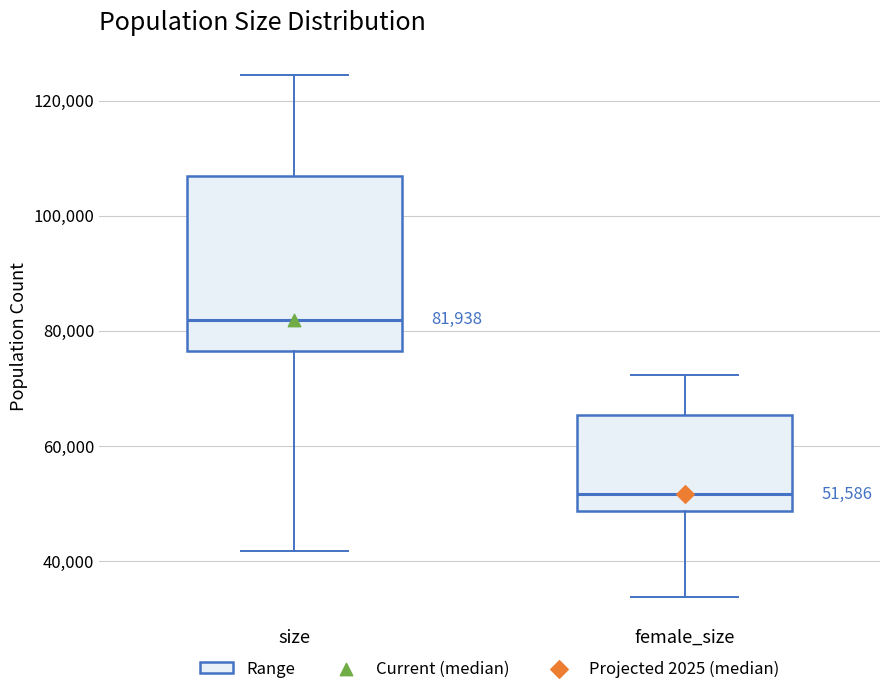

Which box's median line is the highest?

size